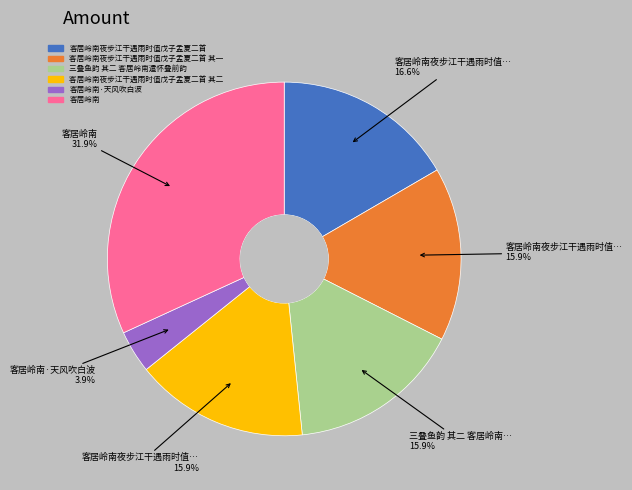

Does any single category account for the majority?

No